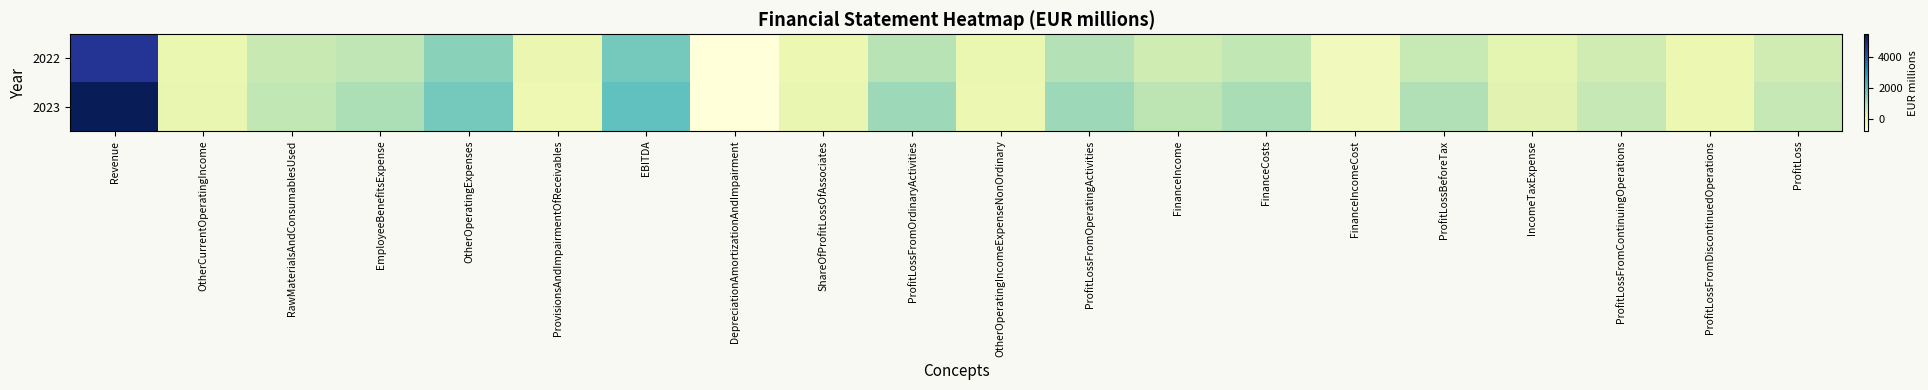

Rank the series at FinanceIncome from lowest to highest value.

2022, 2023